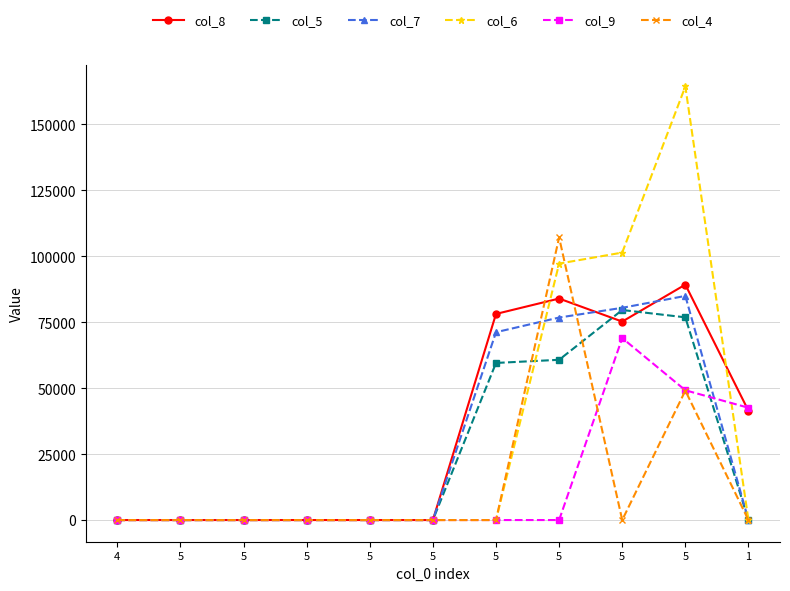

How many categories are shown in the chart?

11